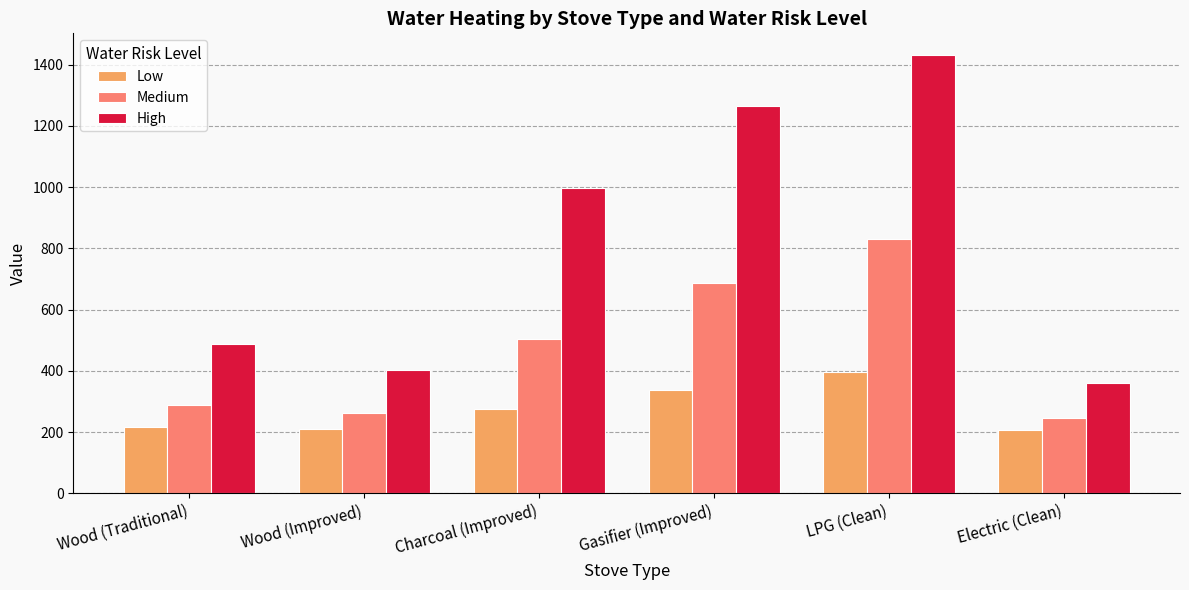

What is the difference between the maximum and minimum values in the High series?

1070.8